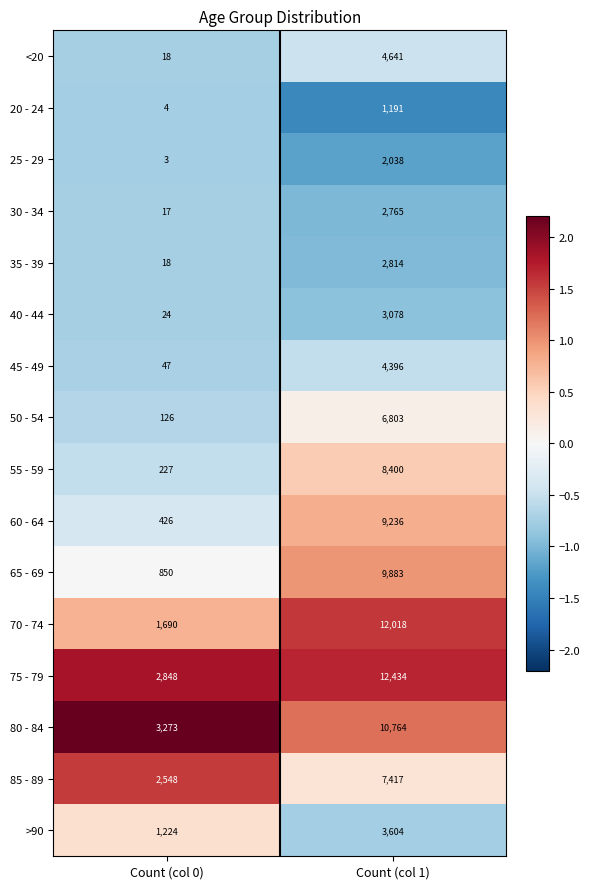

The value of 60 - 64 at Count (col 0) is 100. True or false?

False